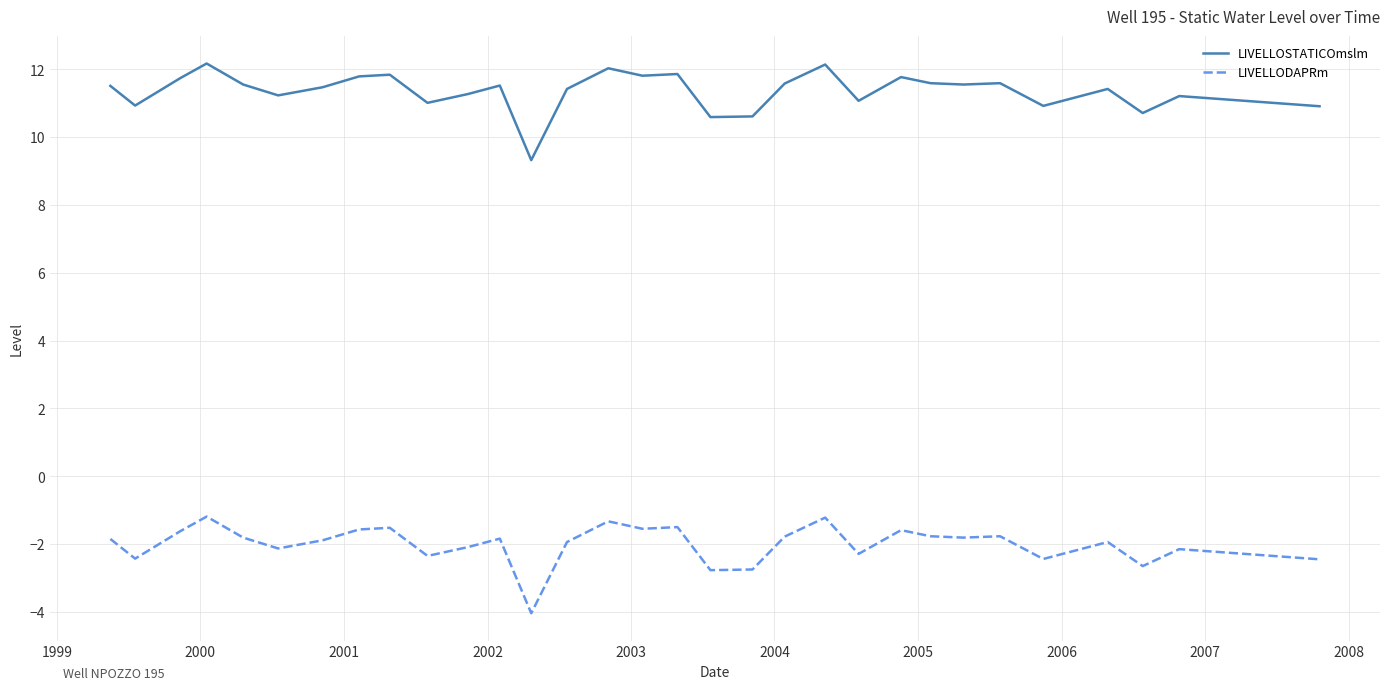

True or false: LIVELLOSTATICOmslm and LIVELLODAPRm cross at least once.

False